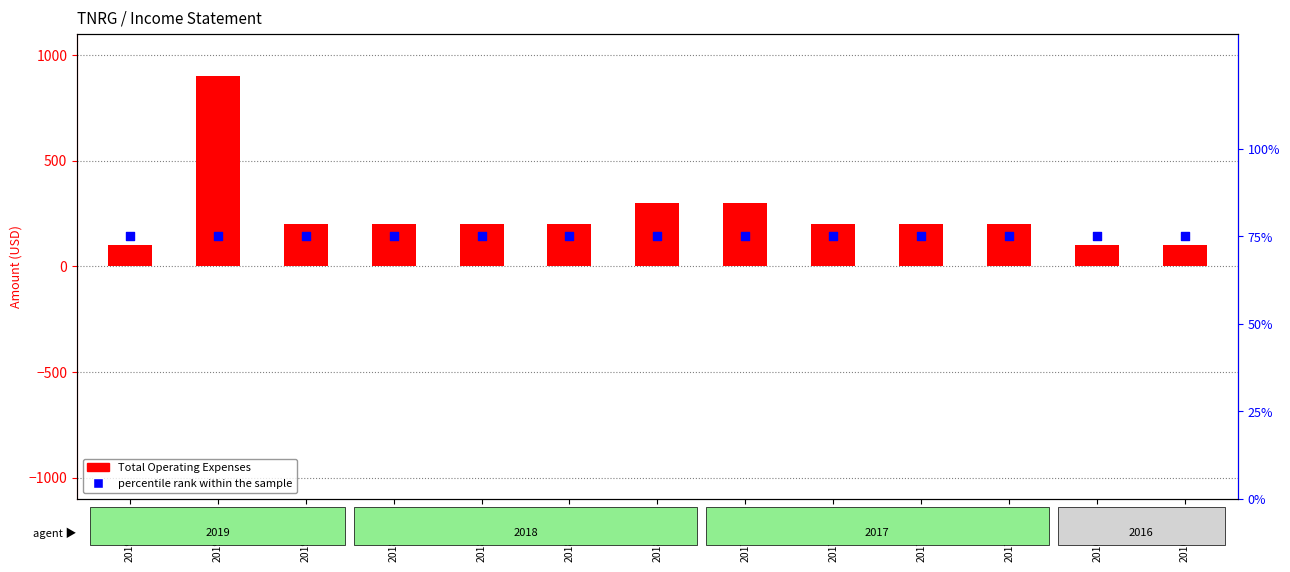

What are all the series names shown in the legend?

Total Operating Expenses, percentile rank within the sample